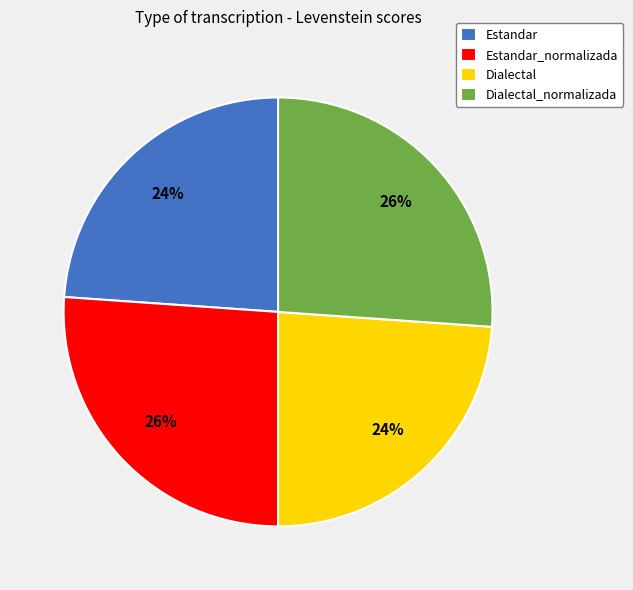

What percentage is the Estandar slice, to the nearest percent?

24%